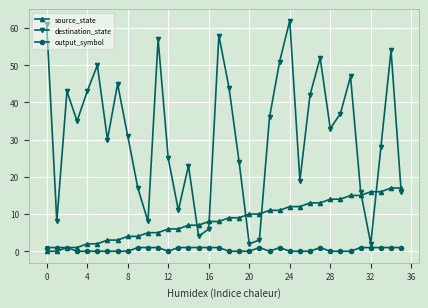

Which series ends up on top after the final intersection of destination_state and source_state?

source_state